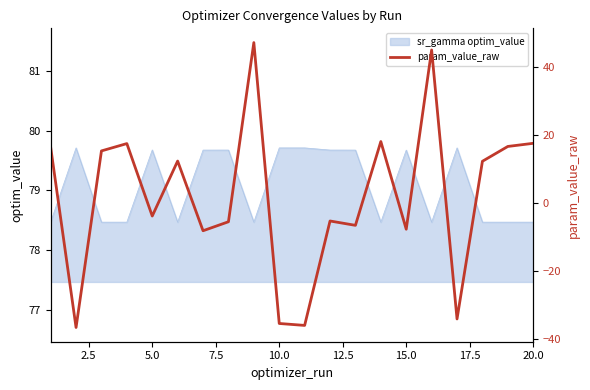

How many values are above zero?

10